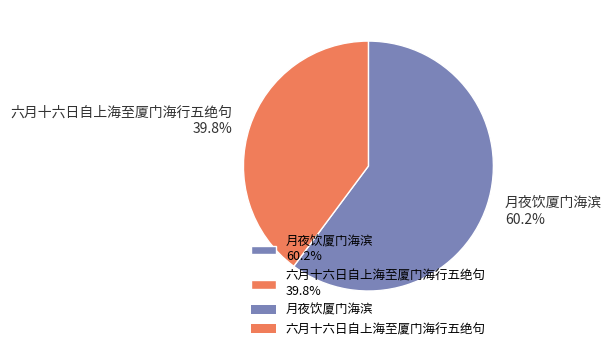

True or false: 月夜饮厦门海滨 accounts for 60% of the total.

True